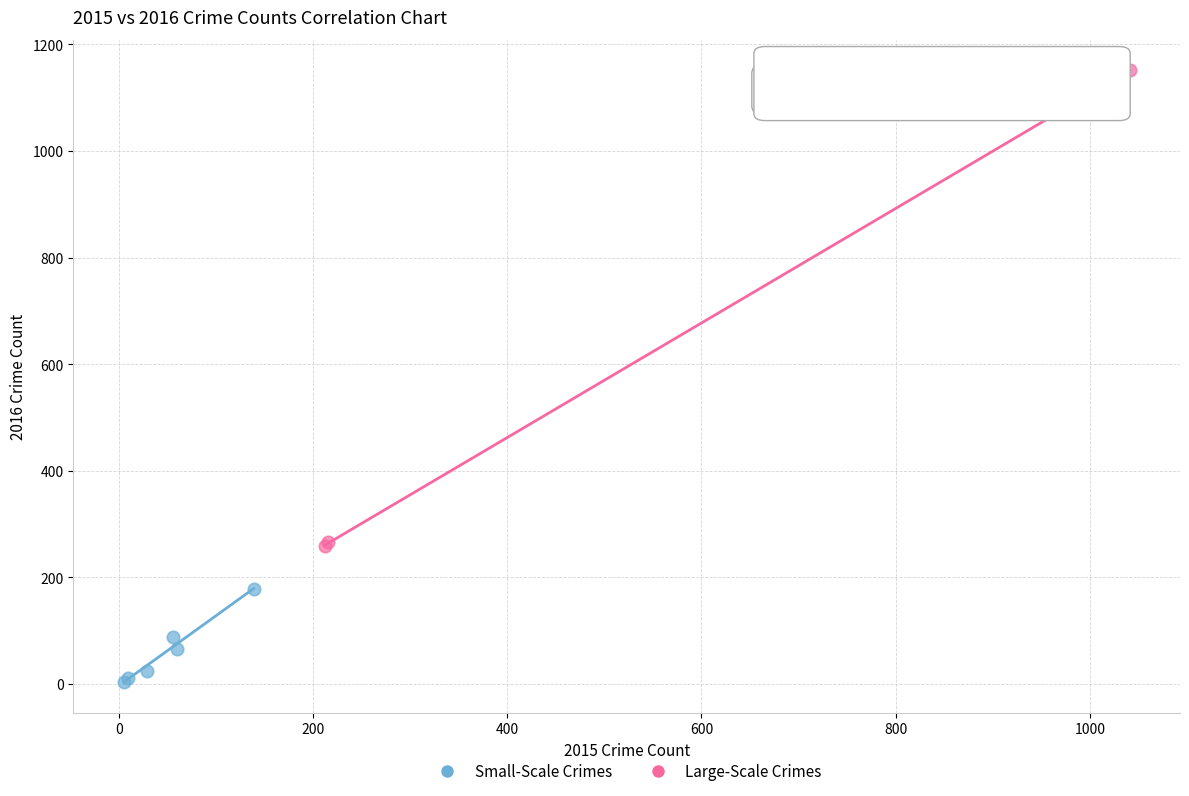

Which series contains the lowest Y value?

Small-Scale Crimes